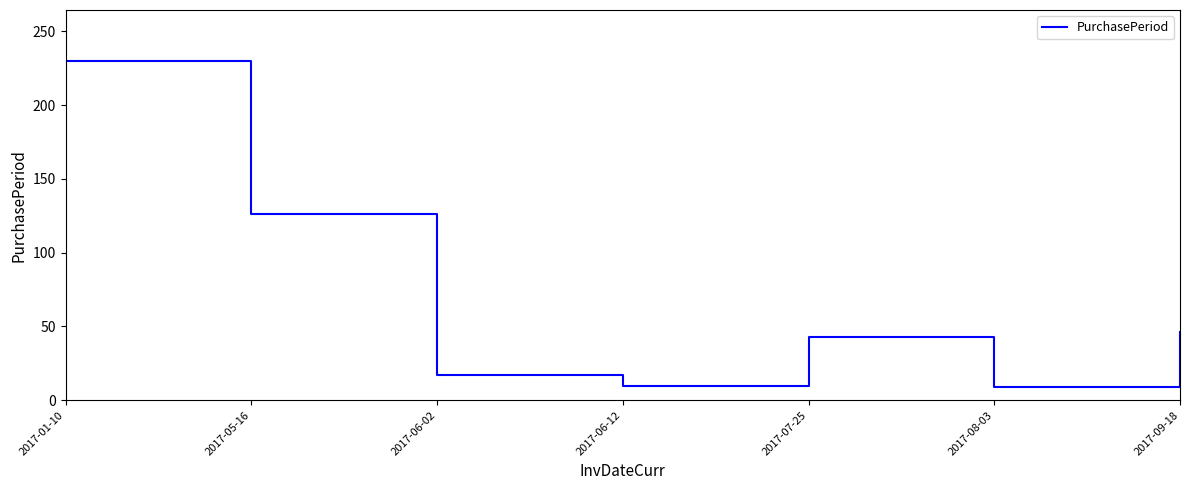

Where is the first local minimum?

2017-06-12